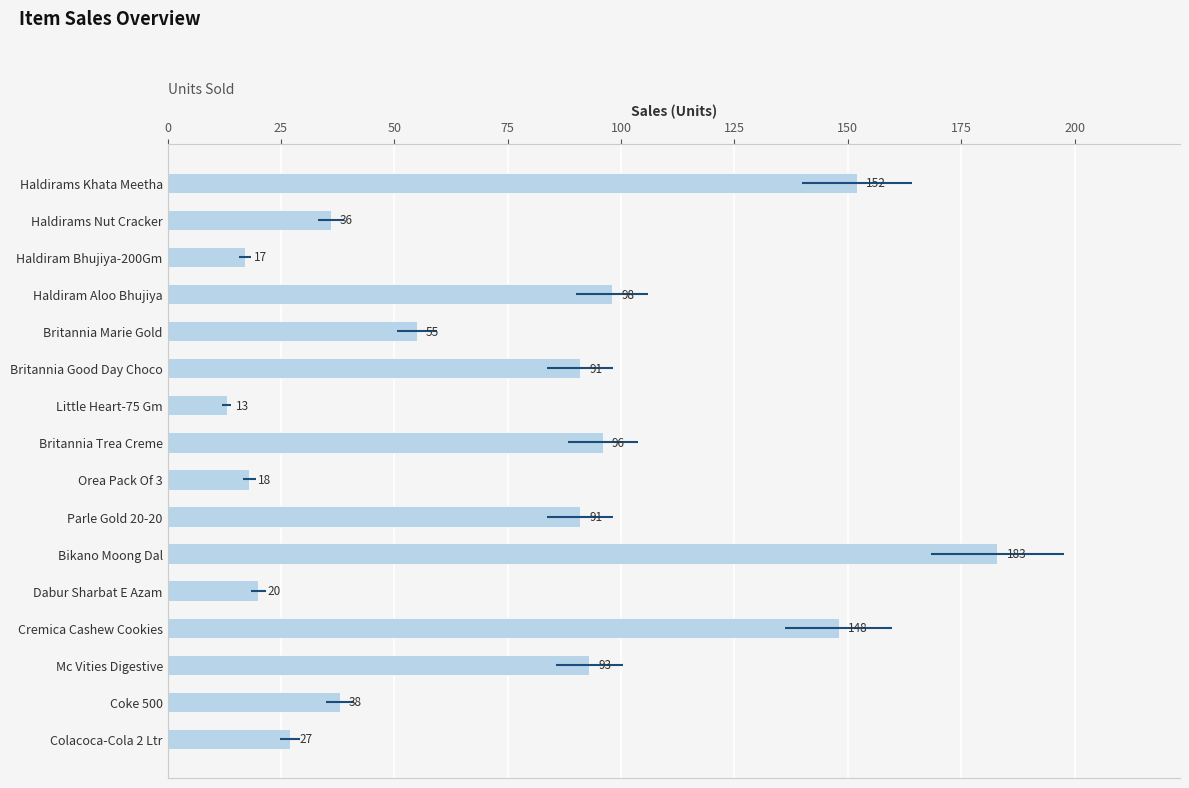

What is the greatest value displayed?

183